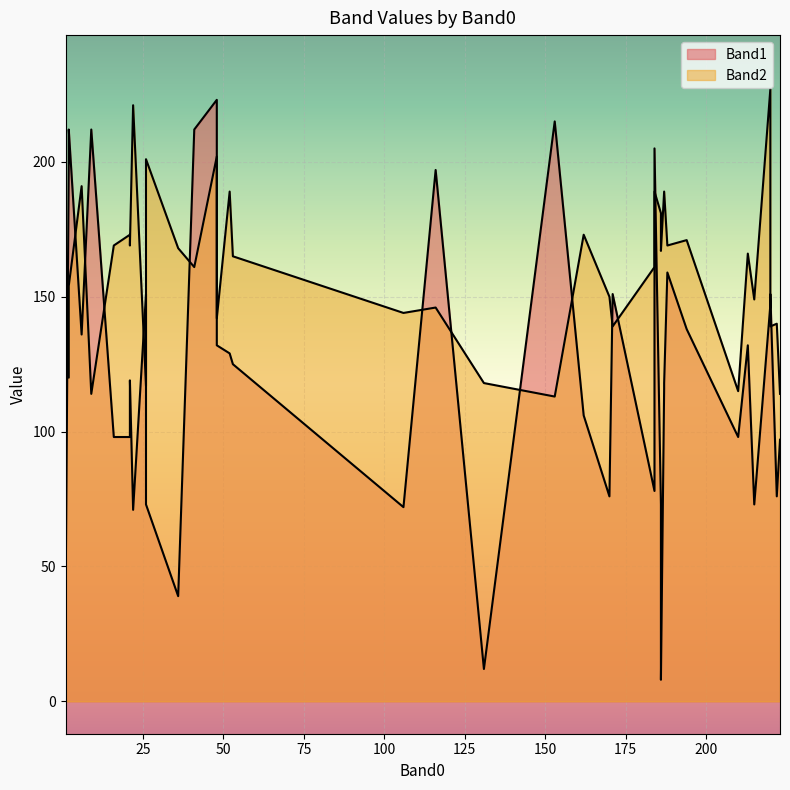

What are all the series names shown in the legend?

Band1, Band2